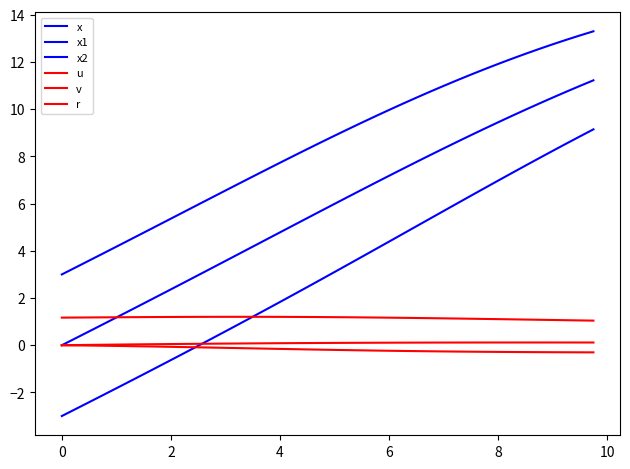

True or false: x2 and x intersect in this chart.

False